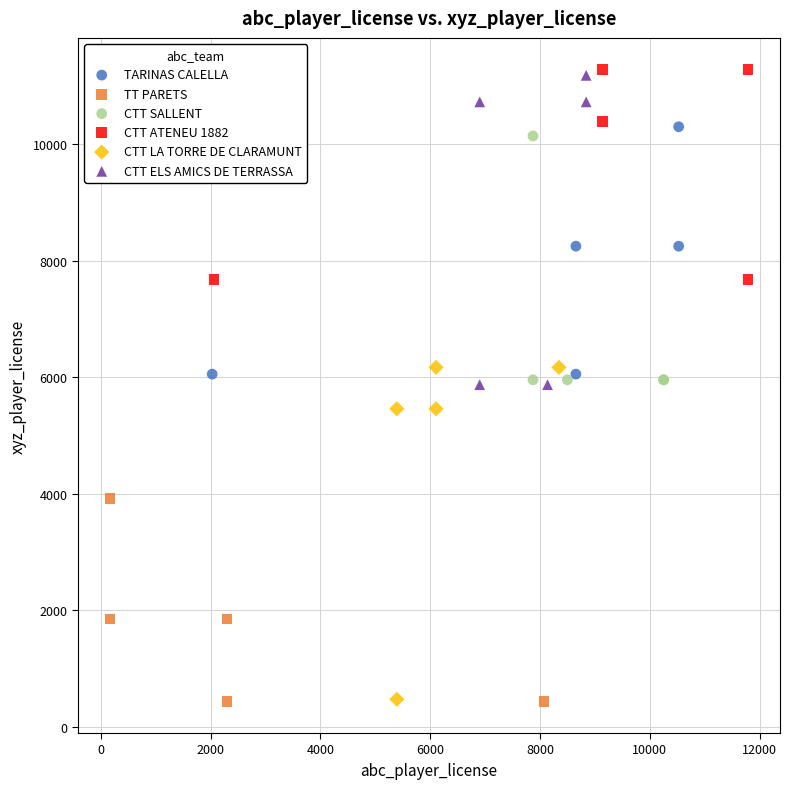

What are all the series names shown in the legend?

TARINAS CALELLA, TT PARETS, CTT SALLENT, CTT ATENEU 1882, CTT LA TORRE DE CLARAMUNT, CTT ELS AMICS DE TERRASSA